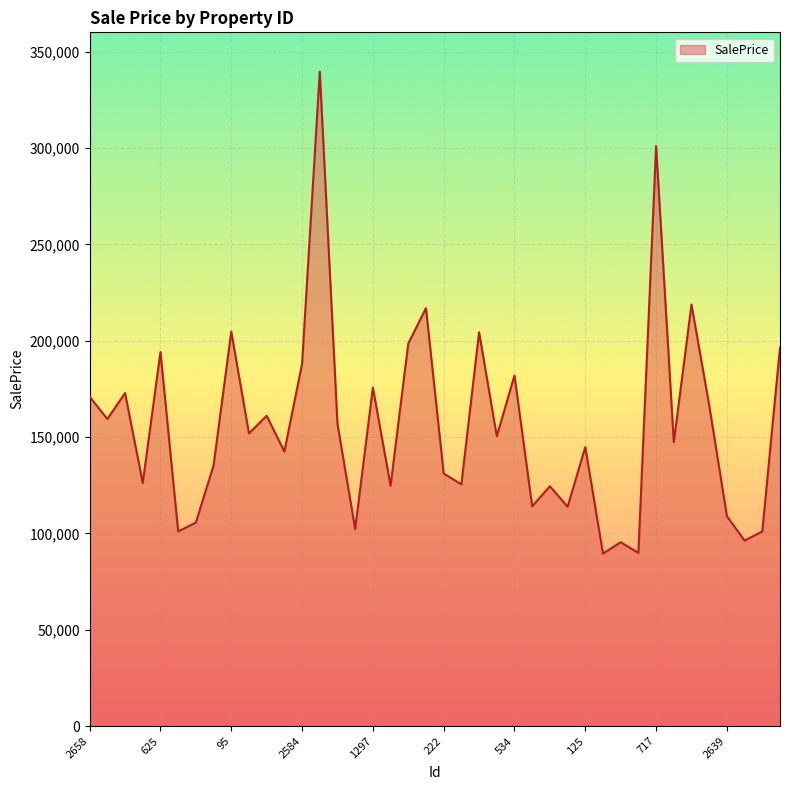

What is the average value?

155710.7